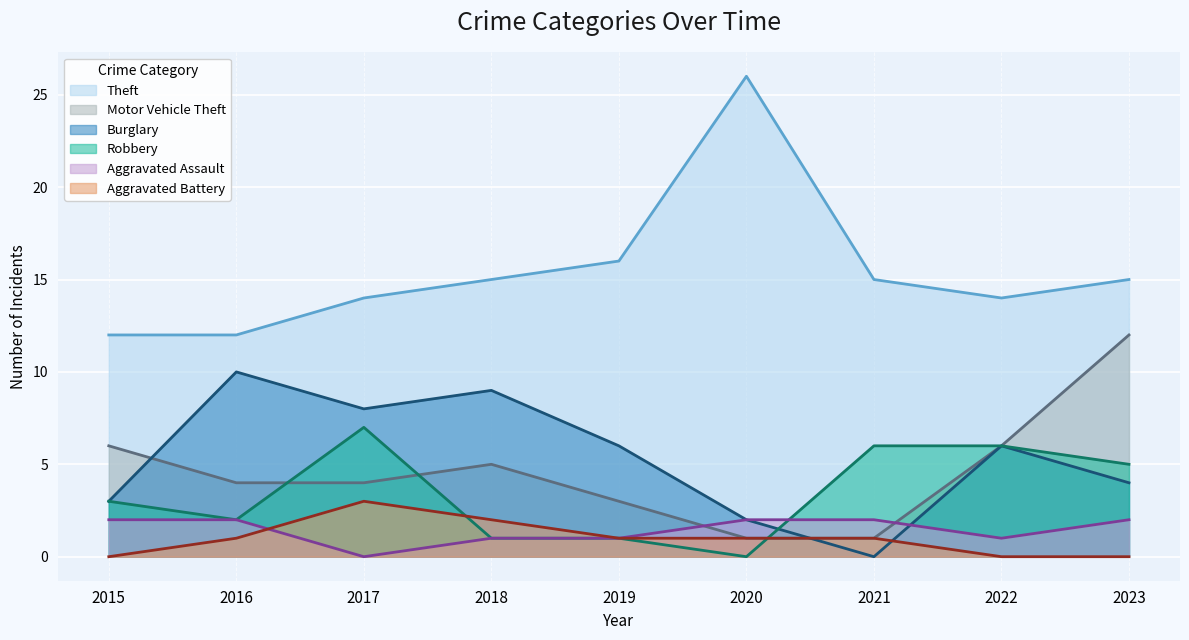

What is the sum of all Aggravated Battery values?

9